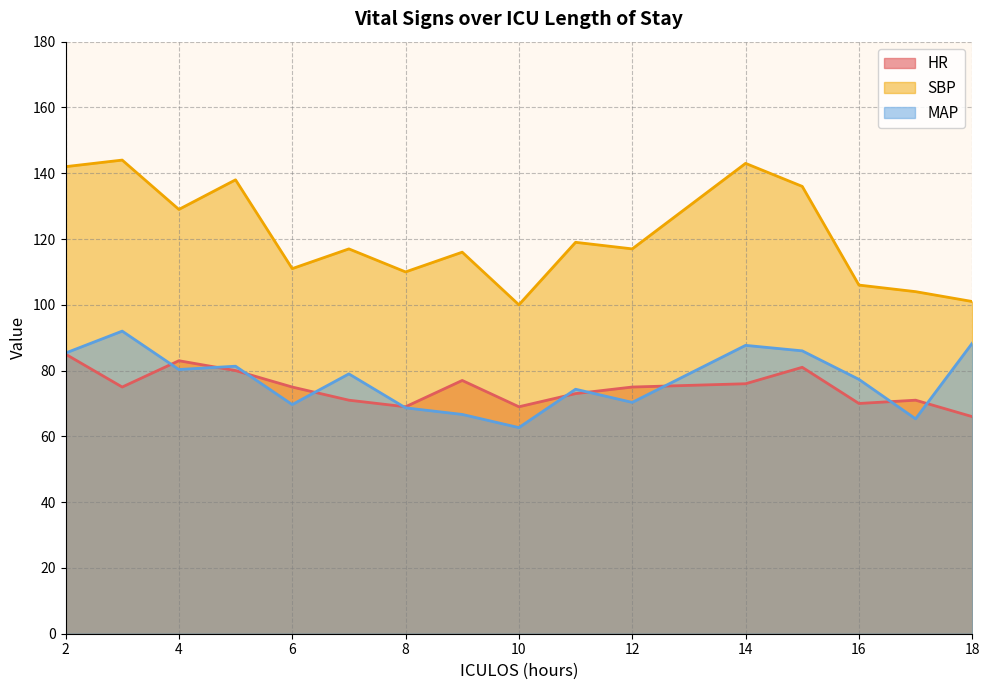

Reading left to right, transcribe all the data shown in this chart.

HR: 2=85.0	3=75.0	4=83.0	5=80.0	6=75.0	7=71.0	8=69.0	9=77.0	10=69.0	11=73.0	12=75.0	14=76.0	15=81.0	16=70.0	17=71.0	18=66.0
SBP: 2=142.0	3=144.0	4=129.0	5=138.0	6=111.0	7=117.0	8=110.0	9=116.0	10=100.0	11=119.0	12=117.0	14=143.0	15=136.0	16=106.0	17=104.0	18=101.0
MAP: 2=85.3	3=92.0	4=80.3	5=81.3	6=69.7	7=79.0	8=68.7	9=66.7	10=62.7	11=74.3	12=70.3	14=87.7	15=86.0	16=77.3	17=65.3	18=88.3